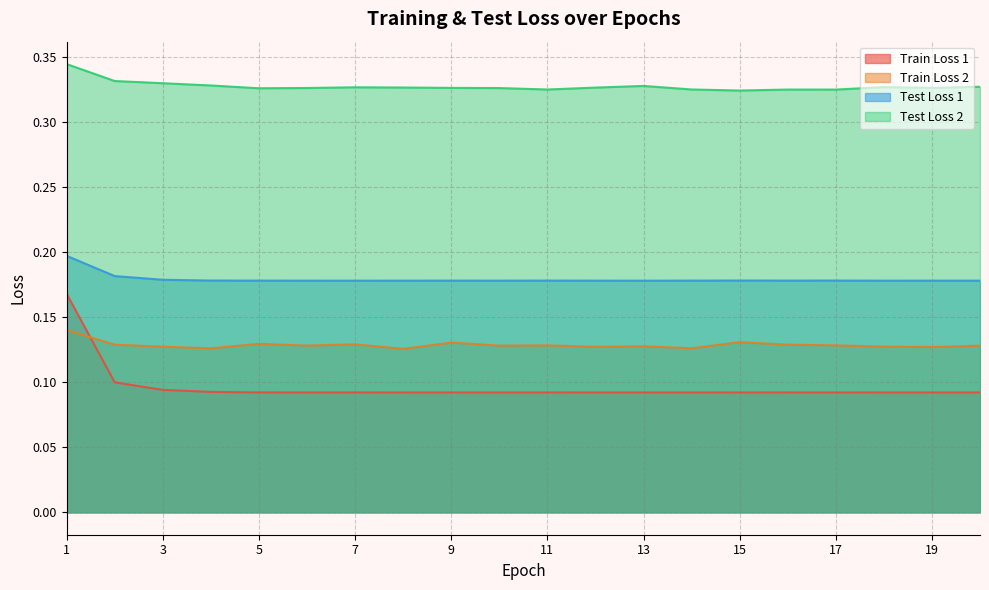

Where is Test Loss 1 nearest to the value 0?

13